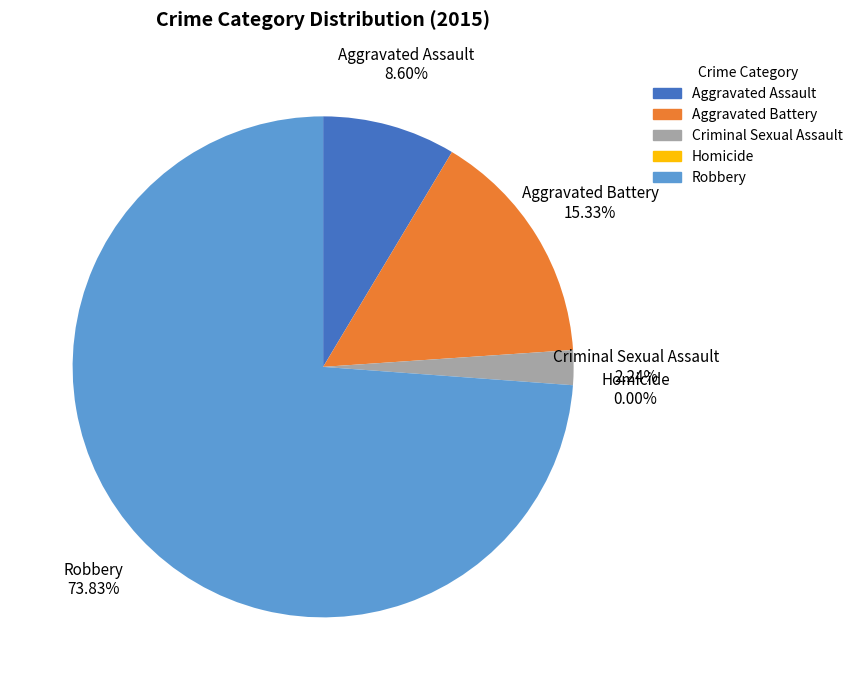

What is the largest slice in the pie chart?

Robbery